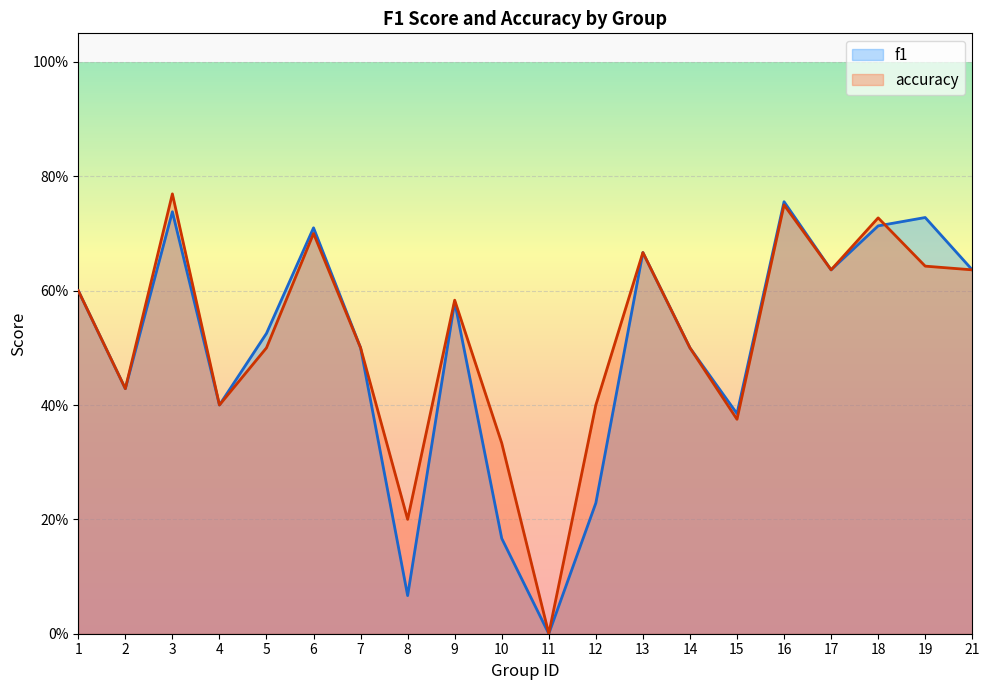

What are all the series names shown in the legend?

f1, accuracy